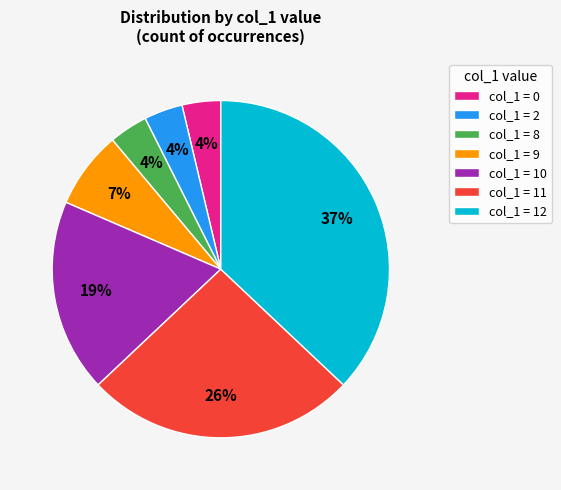

Between col_1 = 2 and col_1 = 11, which is larger?

col_1 = 11